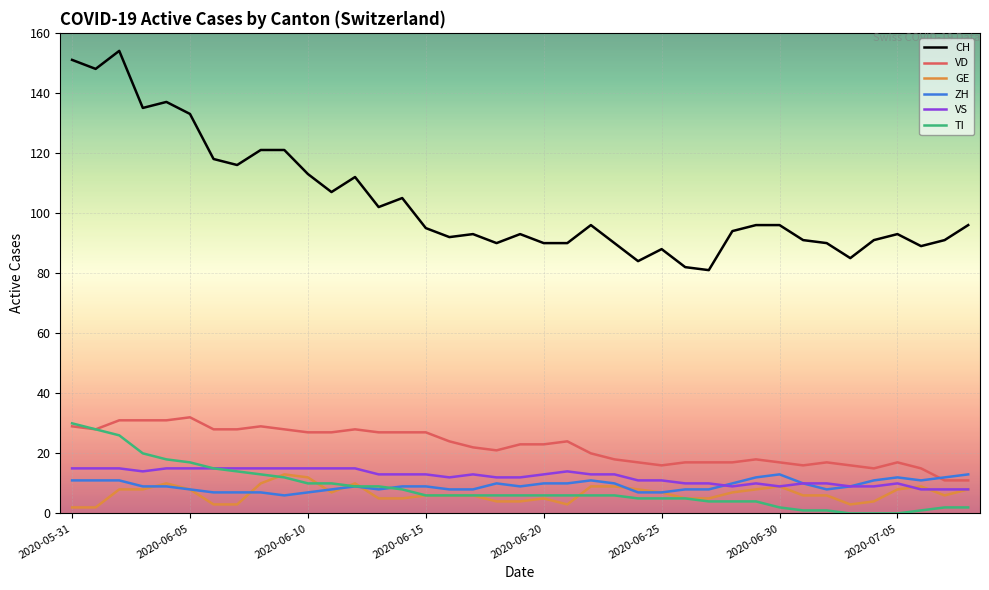

True or false: TI and CH intersect in this chart.

False